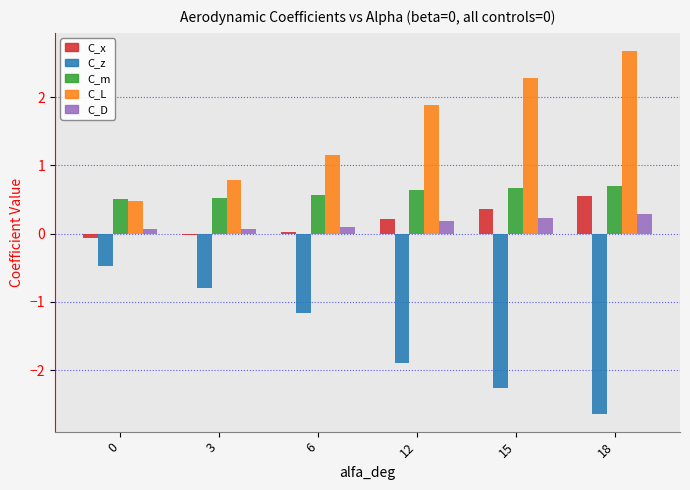

At how many categories does at least one series exceed -2?

6